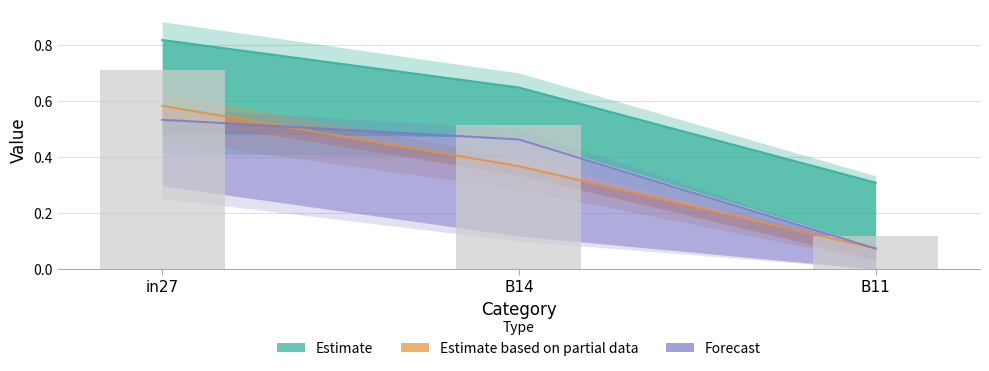

Rank the categories by job471_scenario2_955 value from lowest to highest.

B11, B14, in27